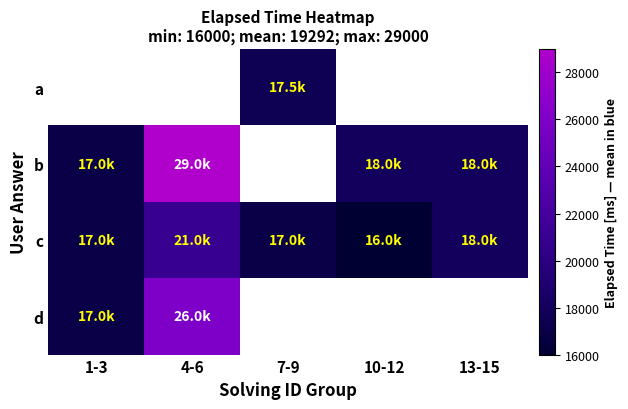

How many data points in c are above 17000?

2